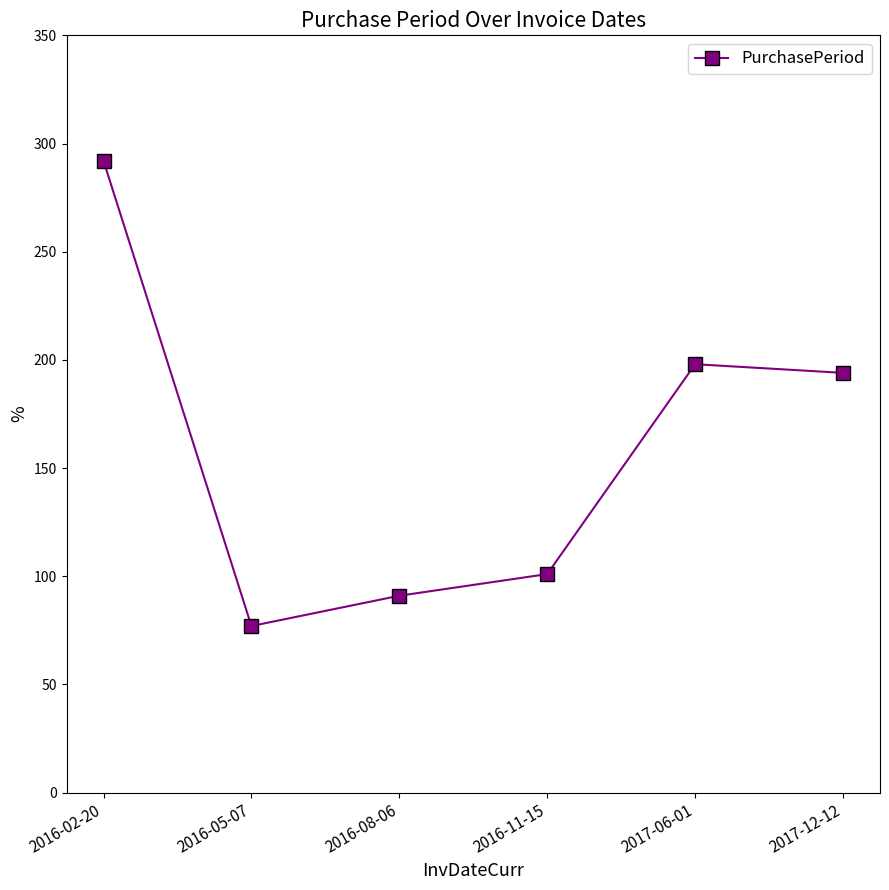

What is the smallest value displayed?

77